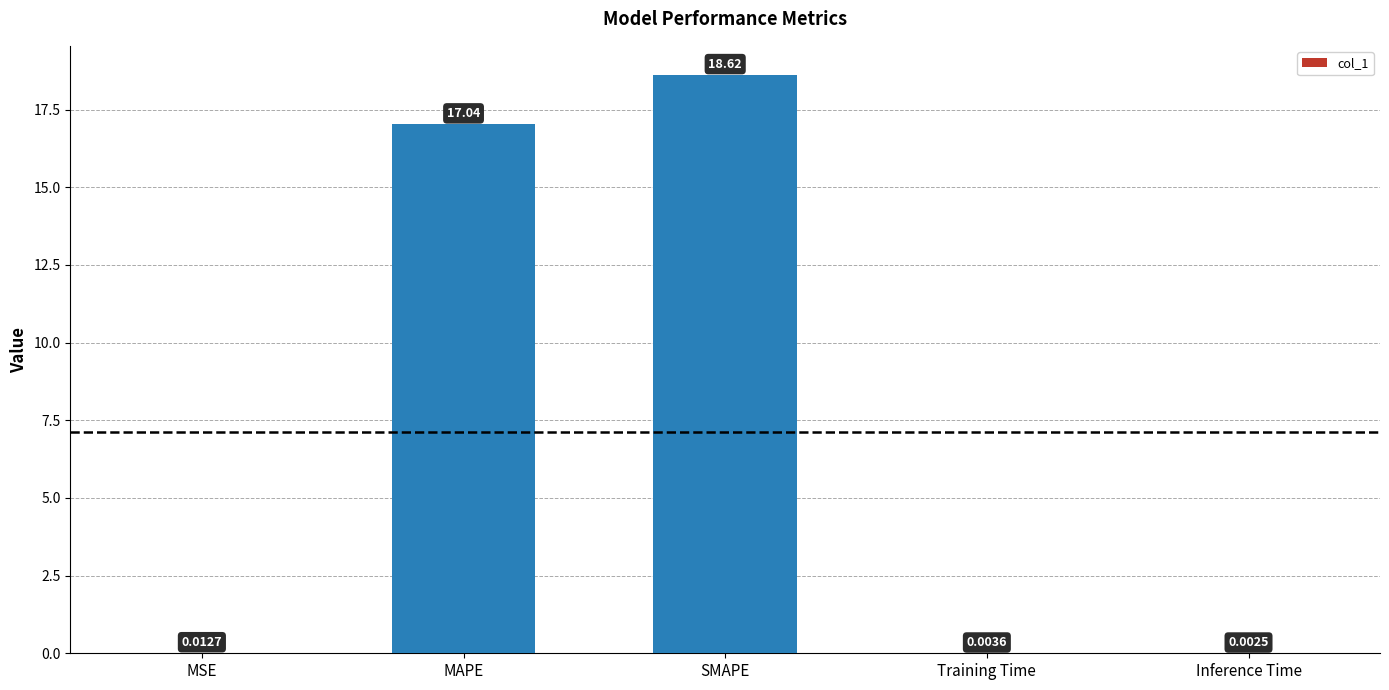

Where is the data nearest to the value 9?

MAPE